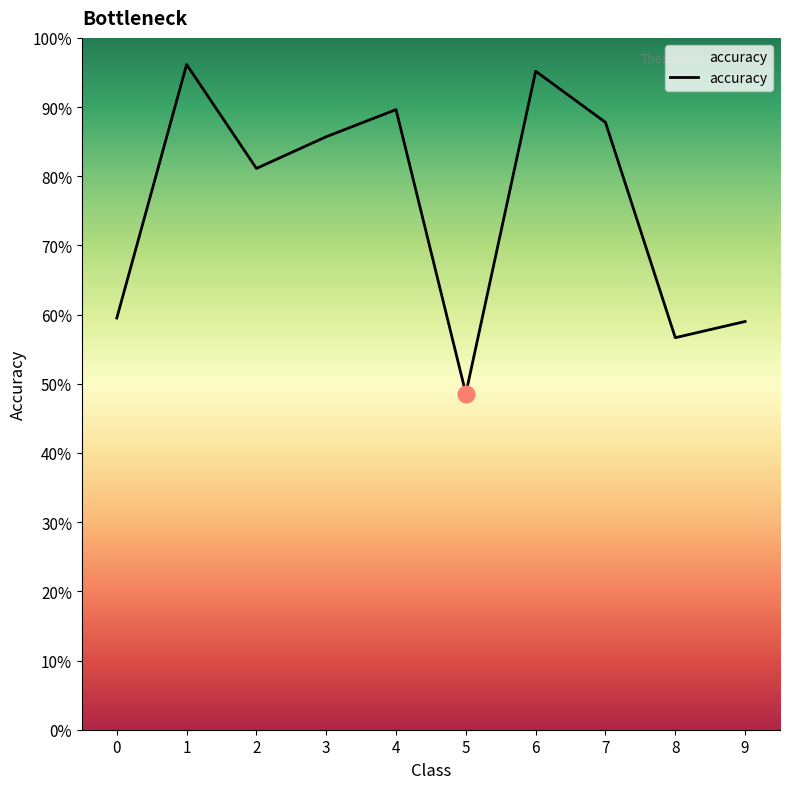

Reading left to right, transcribe all the data shown in this chart.

0=0.6	1=1.0	2=0.8	3=0.9	4=0.9	5=0.5	6=1.0	7=0.9	8=0.6	9=0.6